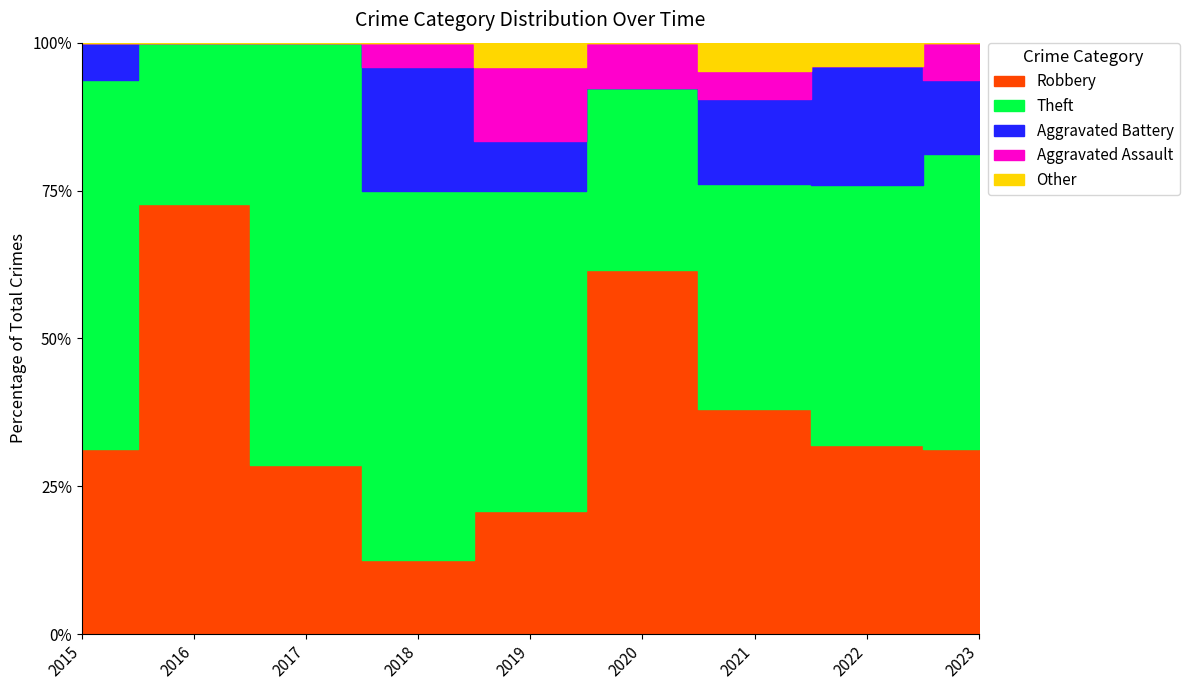

Is it true that Other equals -1 at 2018?

False